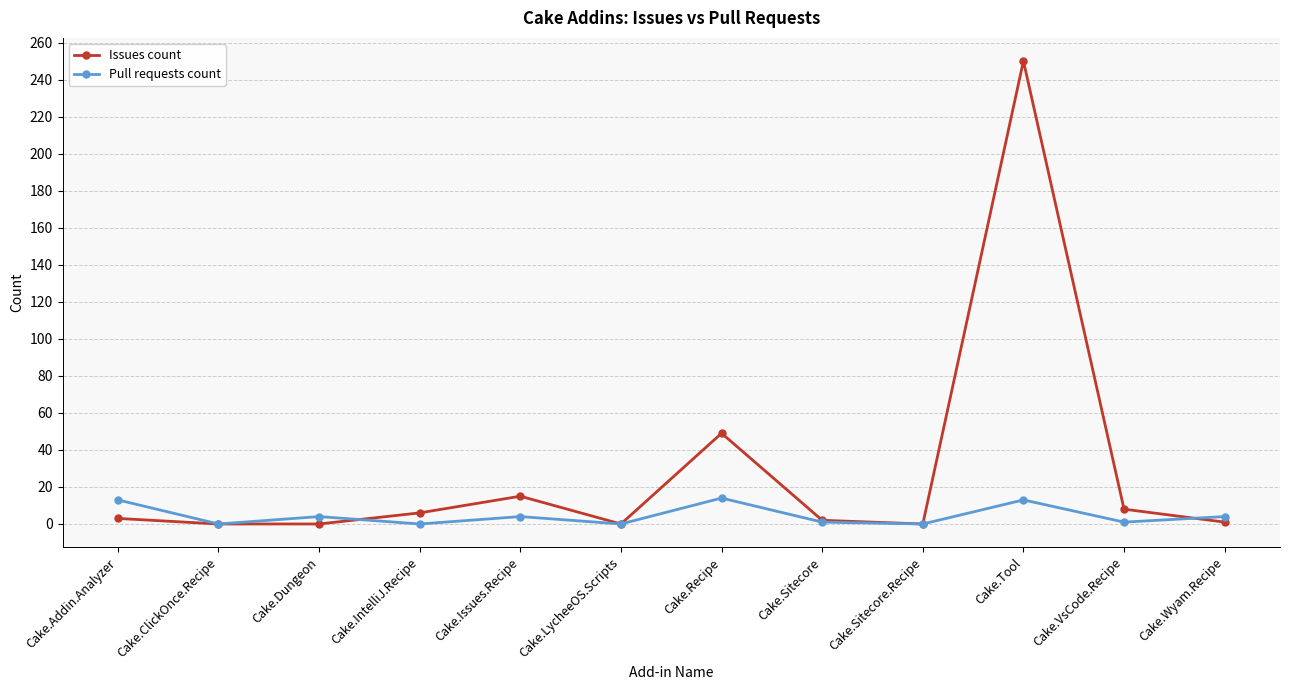

At which category does Pull requests count reach its first local peak?

Cake.Dungeon